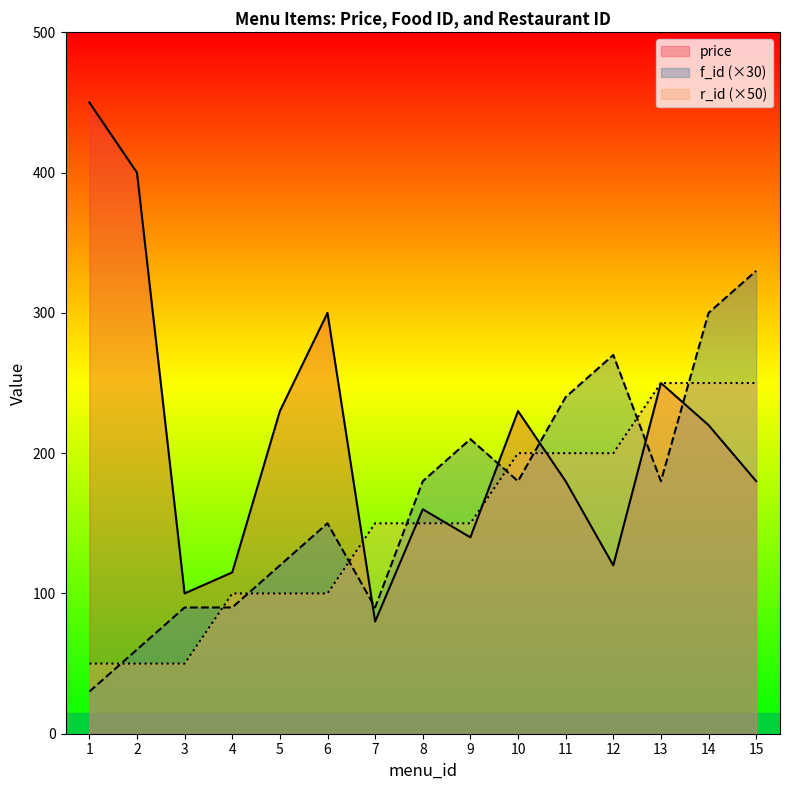

True or false: r_id has more than 2 points higher than both neighbors.

False